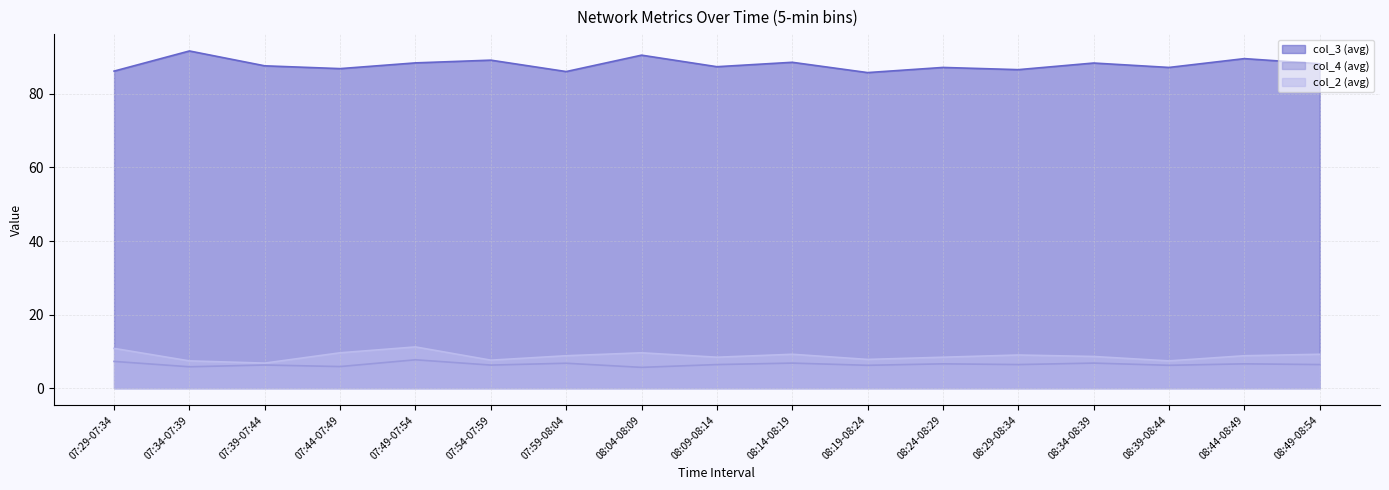

How many interior local valleys does the col_2 (avg) series have?

5